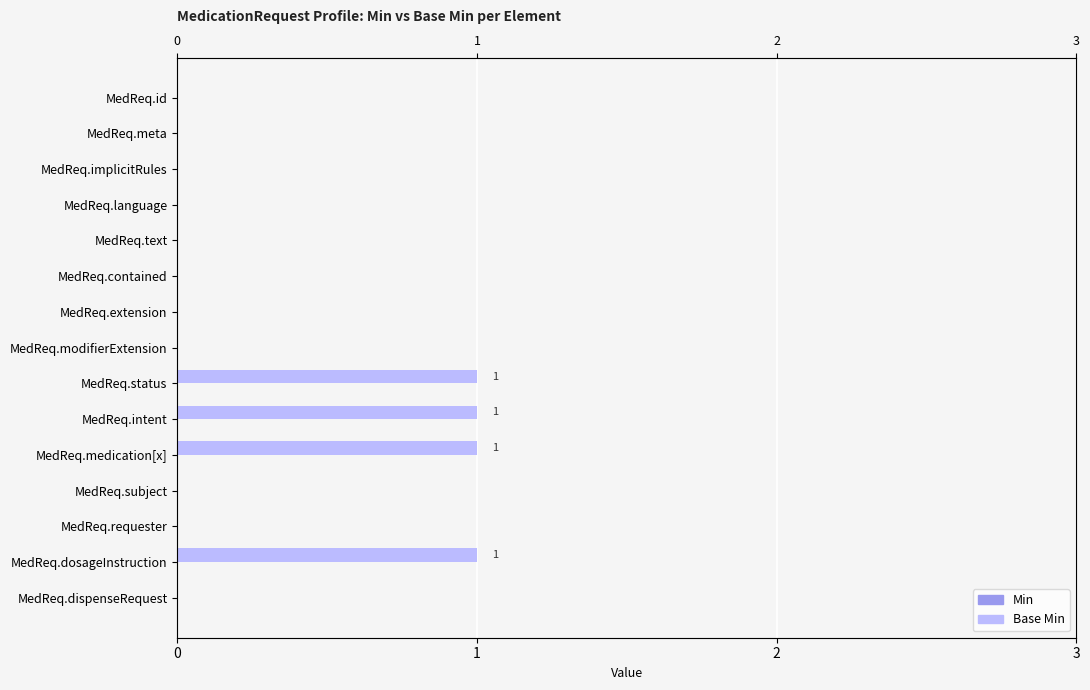

What is the maximum value for Min?

0.4